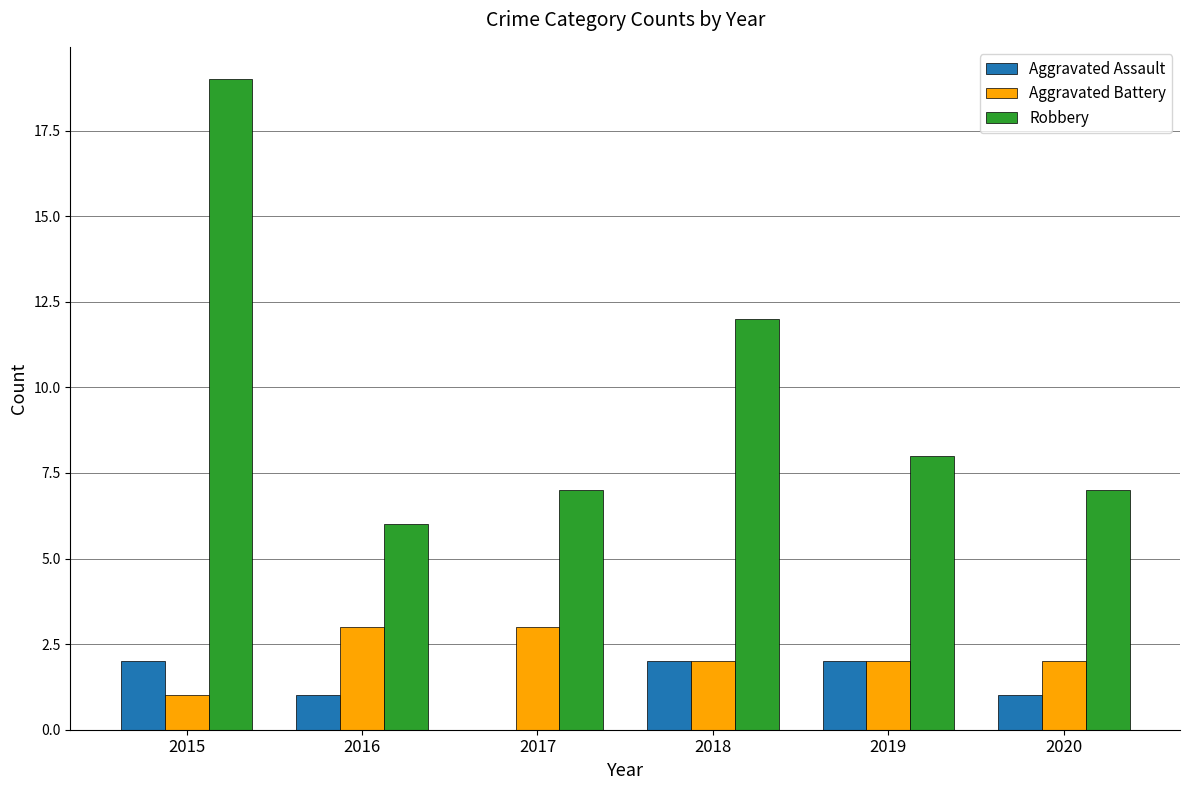

Is the value of Aggravated Assault at 2019 greater than the value of Robbery at 2017?

No